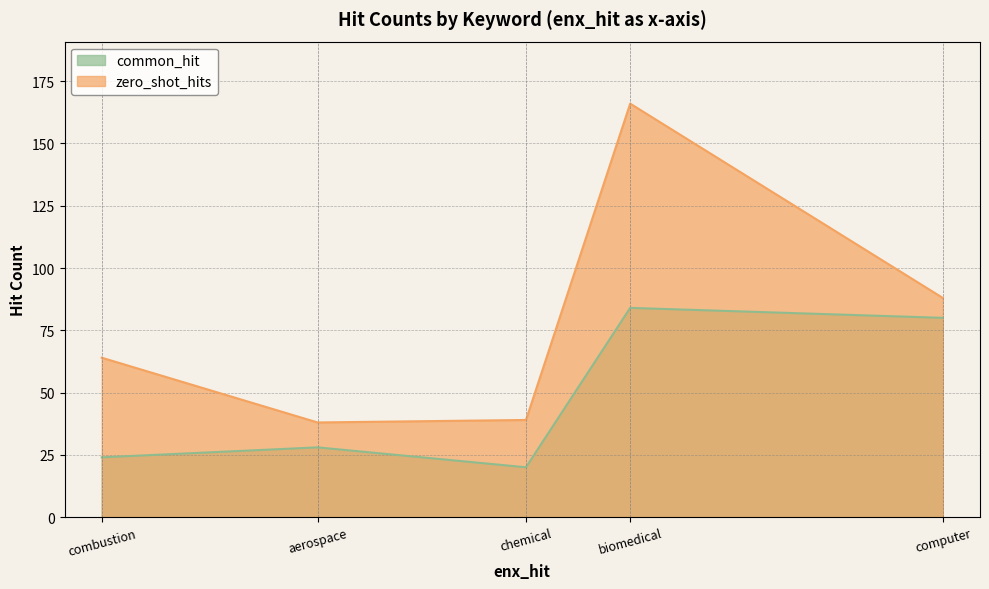

Where is the first local minimum for common_hit?

chemical